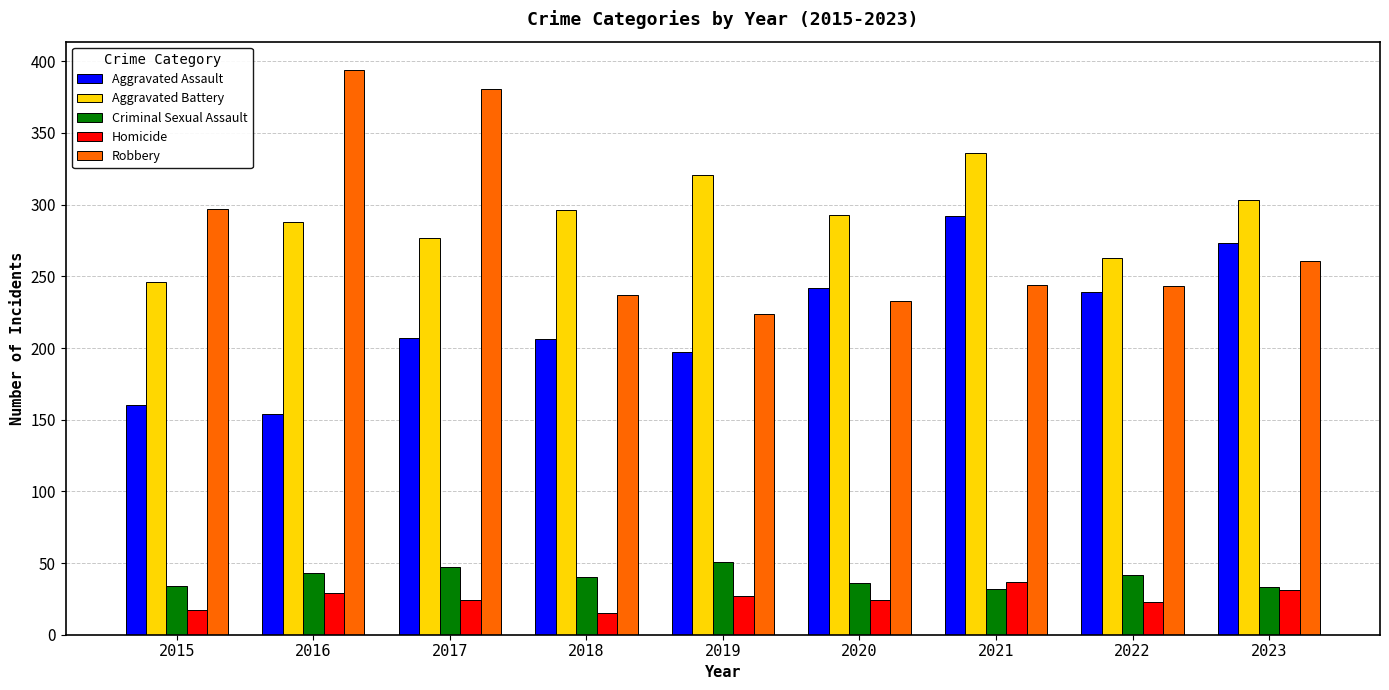

At how many categories does at least one series exceed 379?

2